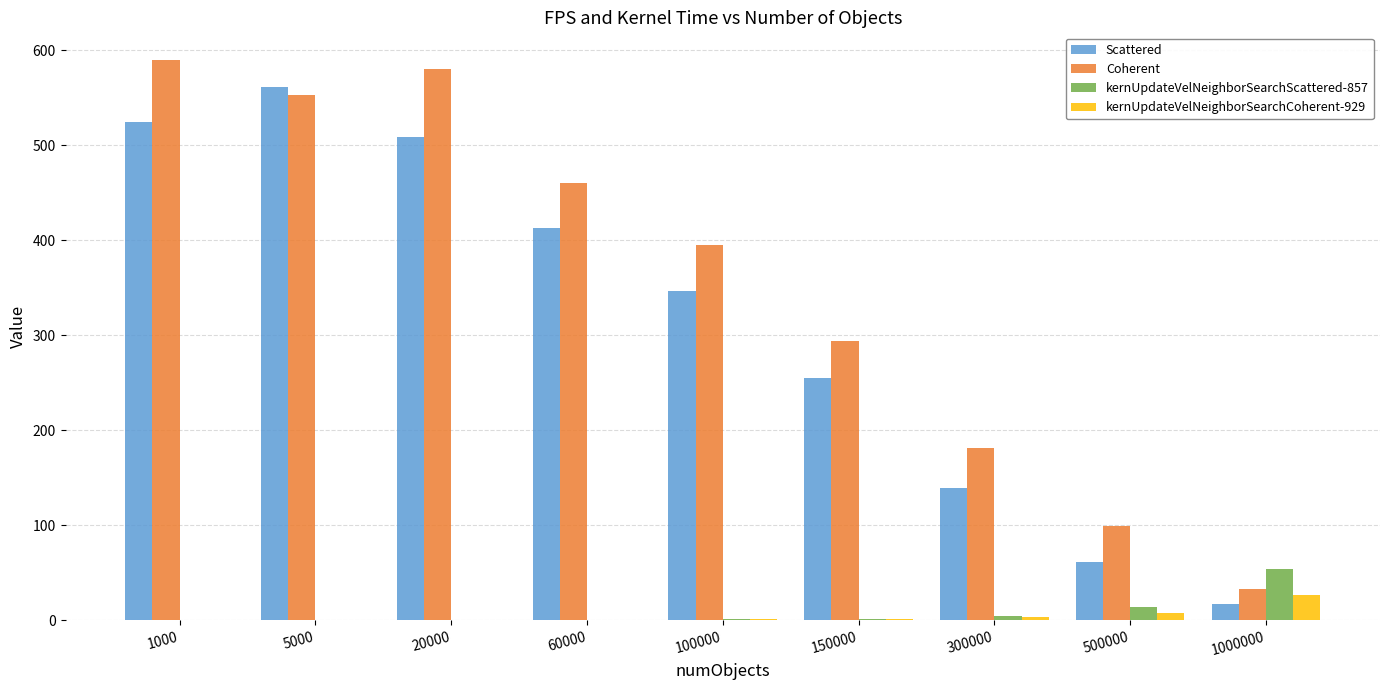

What are all the series names shown in the legend?

Scattered, Coherent, kernUpdateVelNeighborSearchScattered-857, kernUpdateVelNeighborSearchCoherent-929